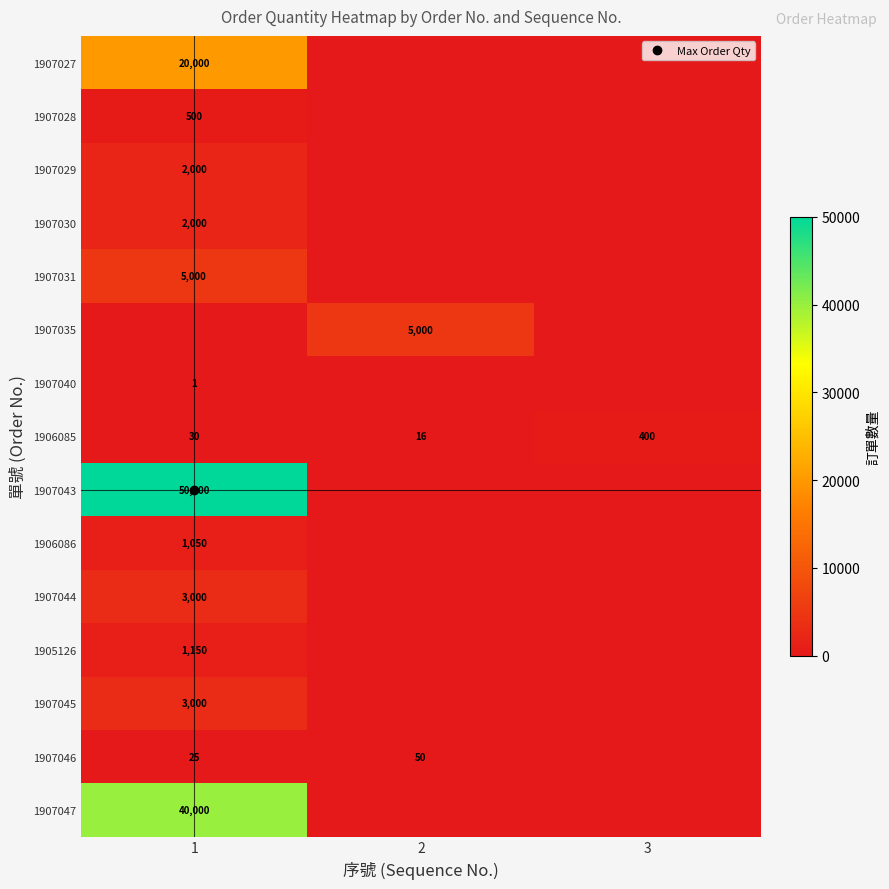

Count the 1907040 values in the range 0 to 1.

3